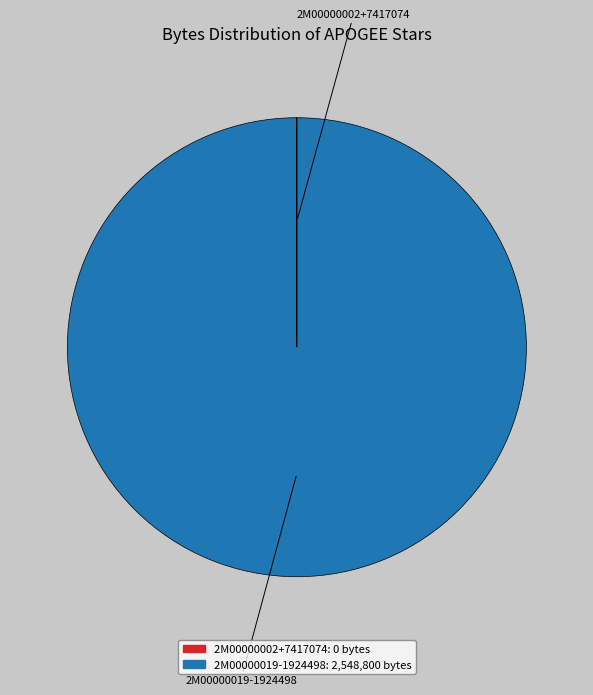

Is it true that 2M00000019-1924498 is 100% of the pie?

True